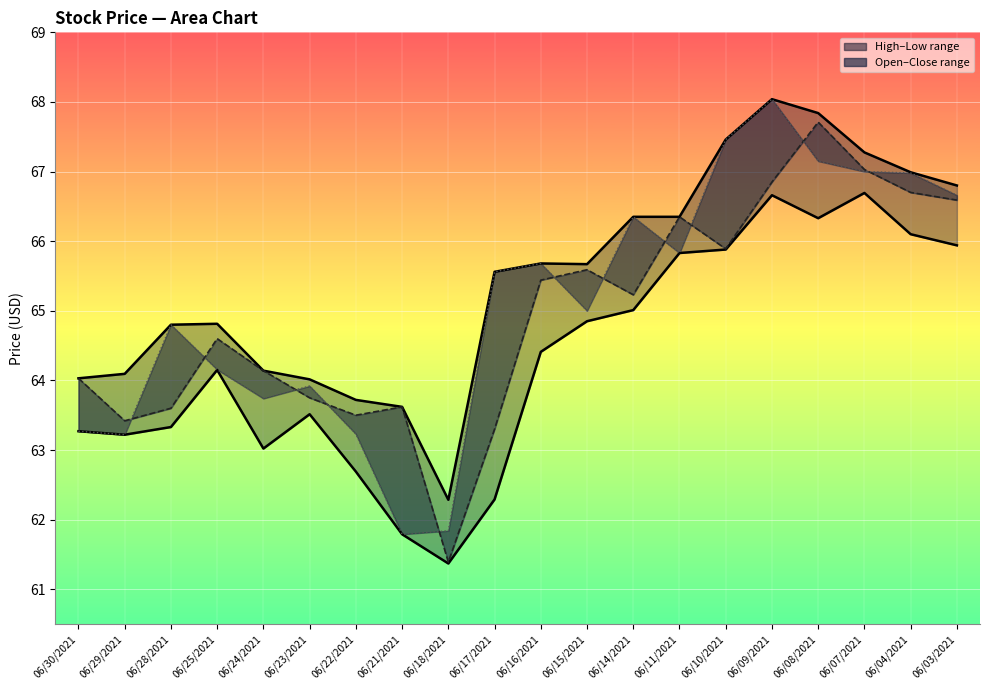

Read the Low value at 06/07/2021.

66.7